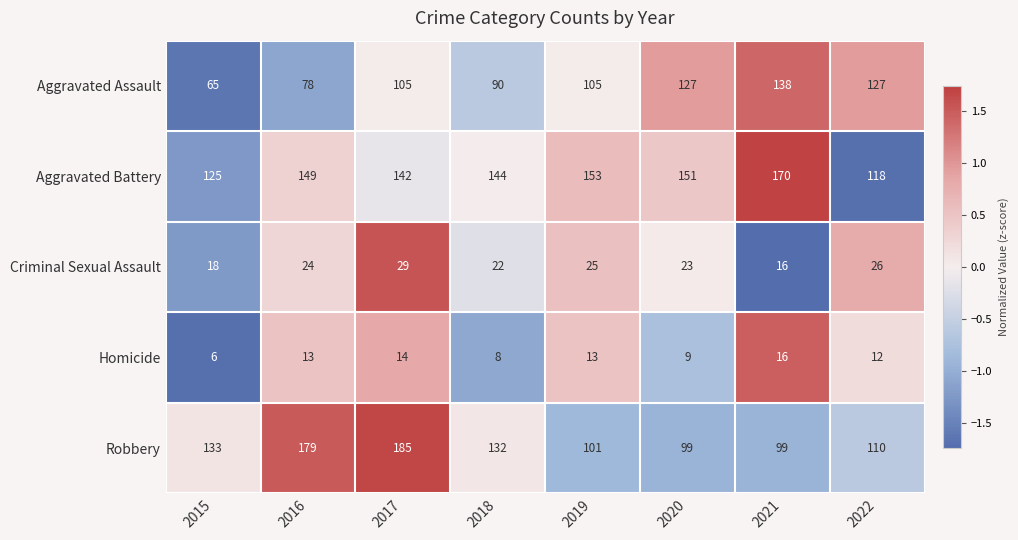

At 2019, list the series in order from largest to smallest.

Aggravated Battery, Aggravated Assault, Robbery, Criminal Sexual Assault, Homicide